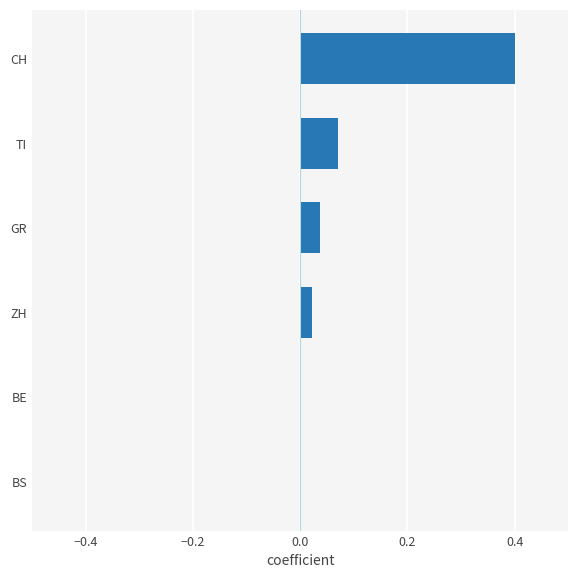

What is the greatest value displayed?

0.4